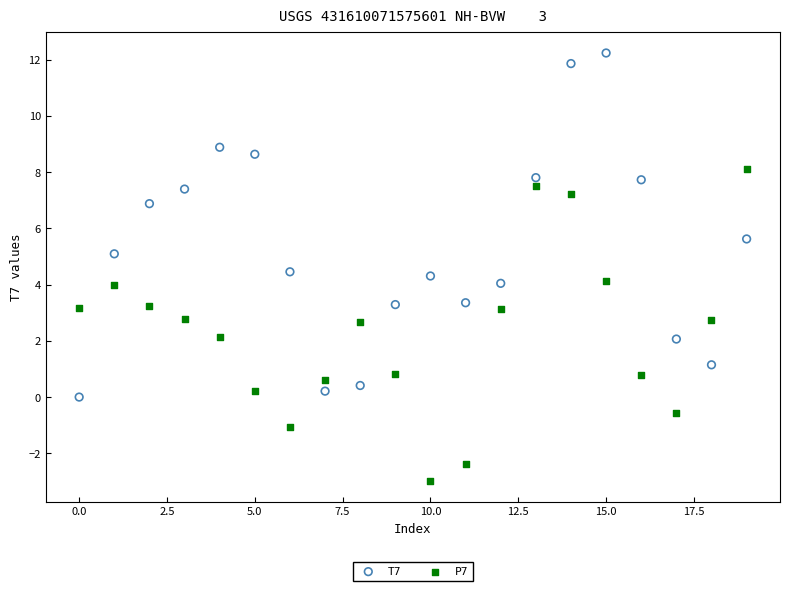

Which series reaches the maximum Y coordinate?

T7